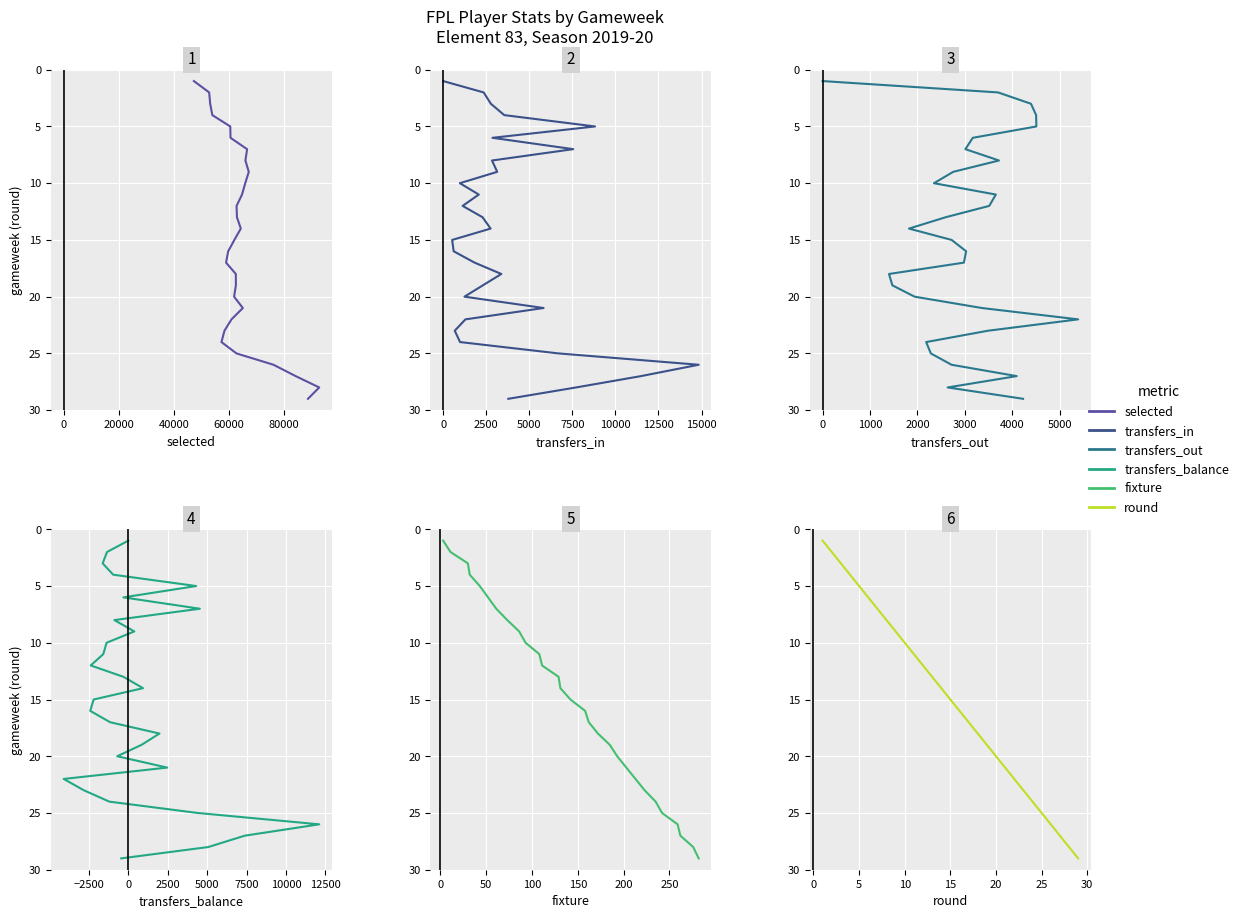

The value of transfers_balance at 60000 is 5. True or false?

True